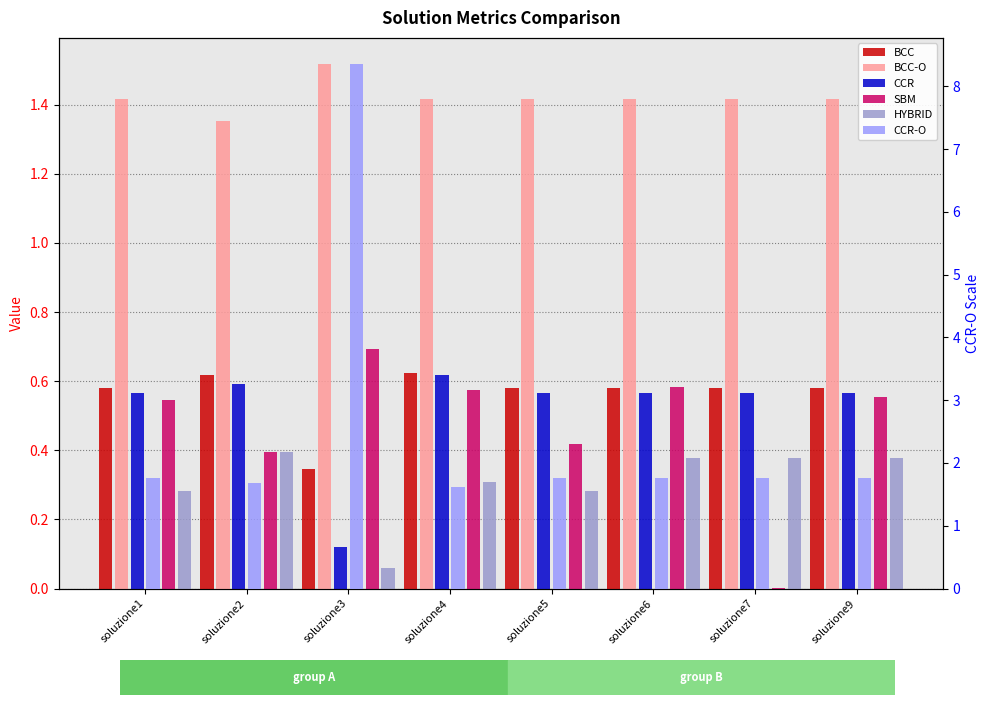

Which series has the largest total across all categories?

CCR-O